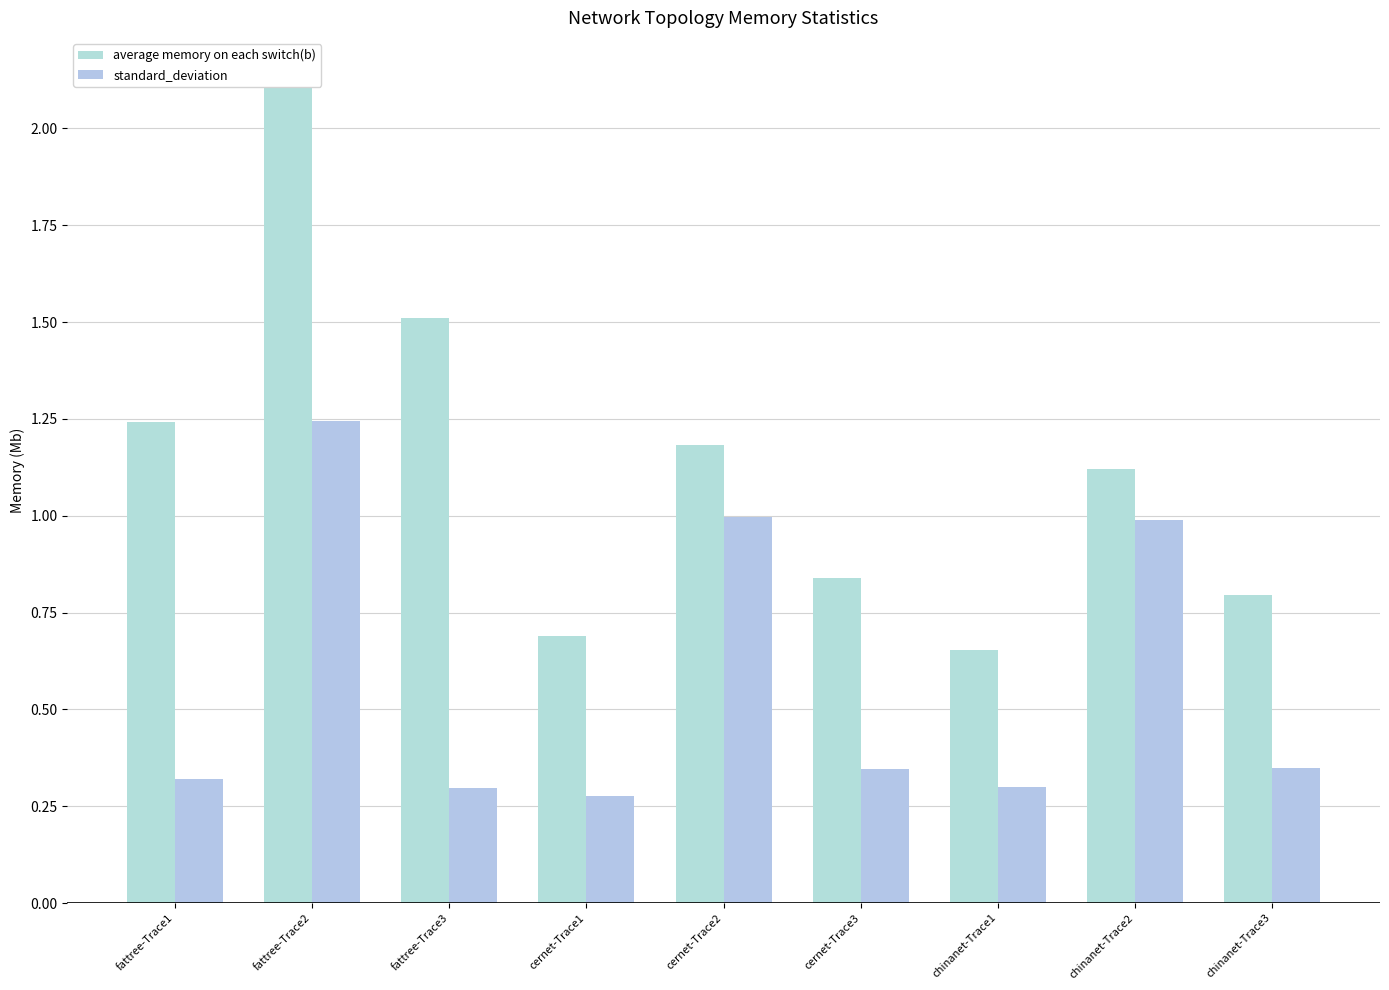

At which category is the sum across all series the highest?

fattree-Trace2